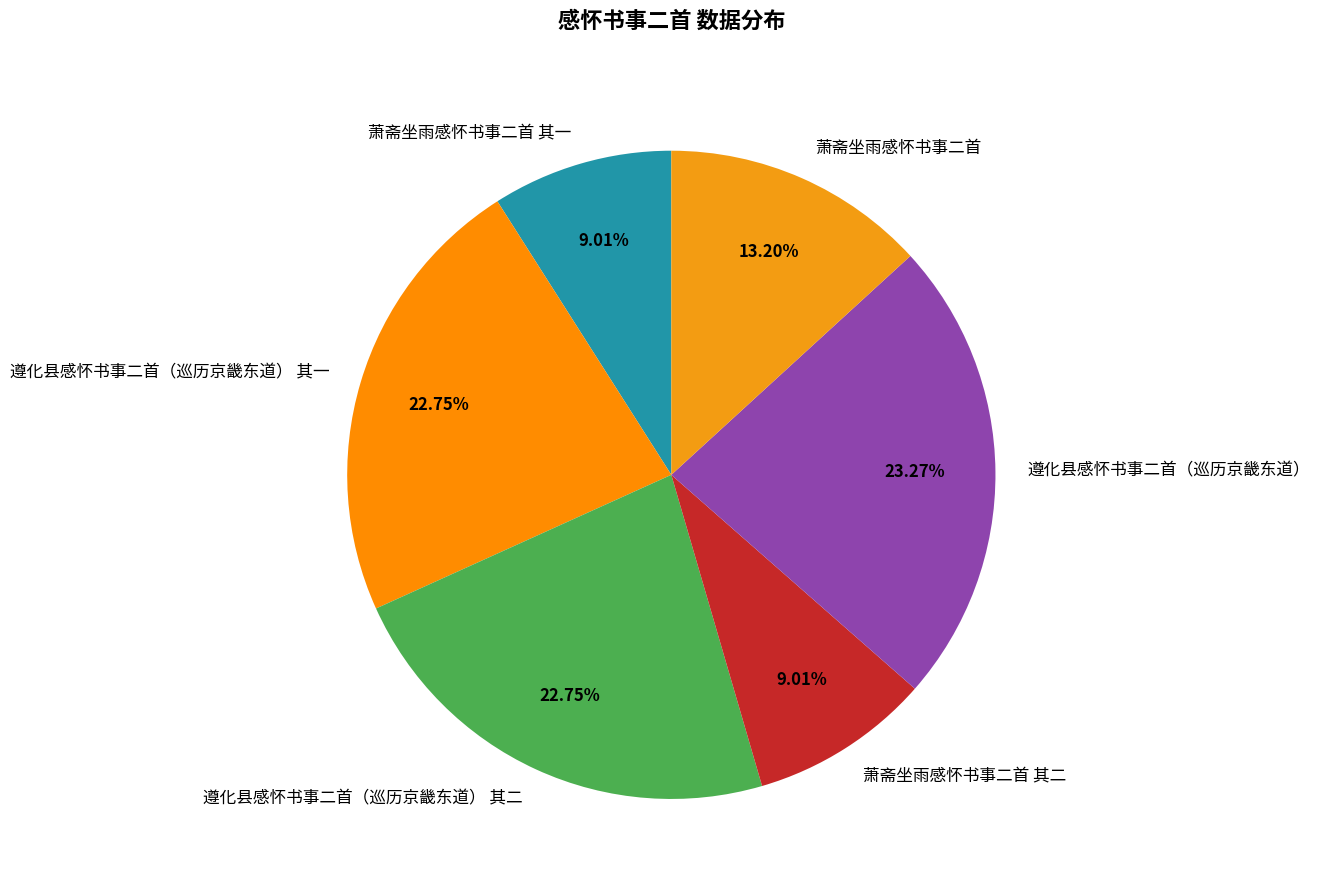

Does 遵化县感怀书事二首（巡历京畿东道） 其二 represent more than half of the total?

No